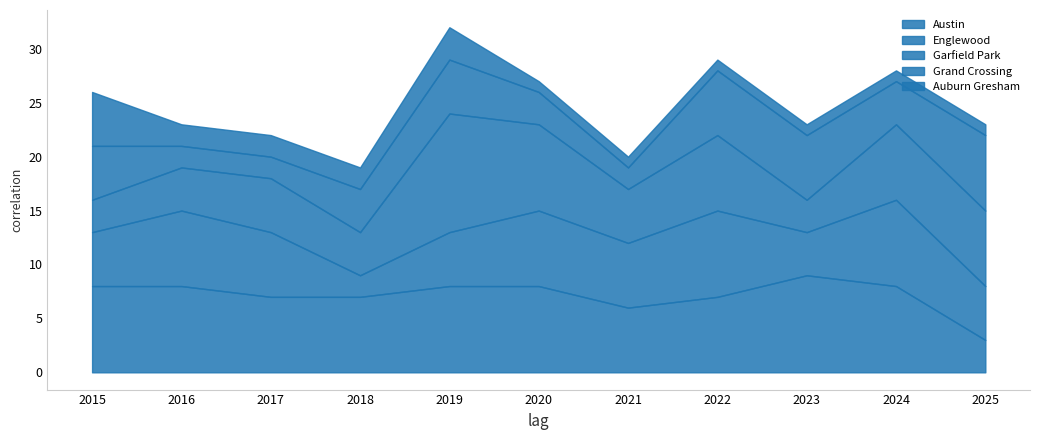

Where is the first local maximum for Grand Crossing?

2019